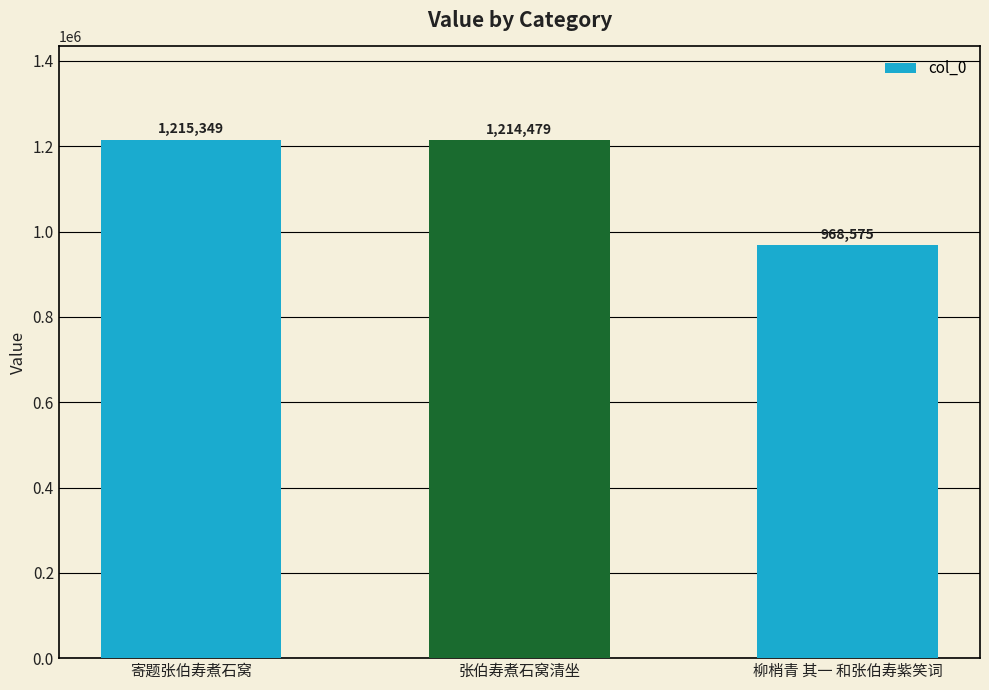

The chart shows a value of 1409776 at 柳梢青 其一 和张伯寿紫笑词. True or false?

False